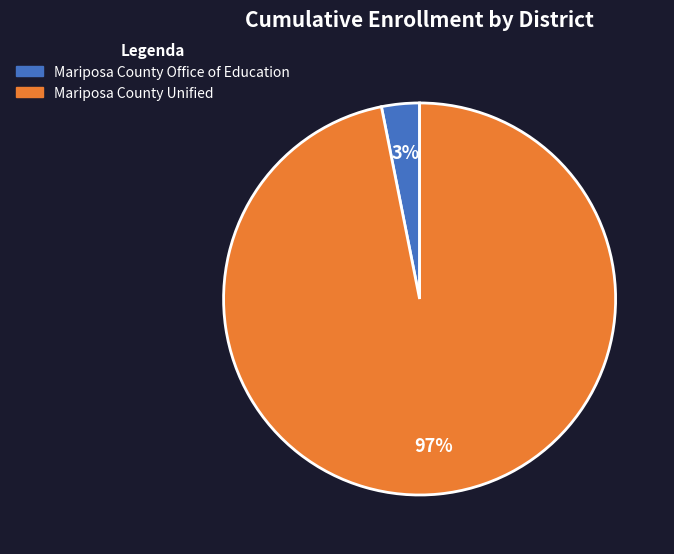

True or false: Mariposa County Office of Education accounts for 17% of the total.

False